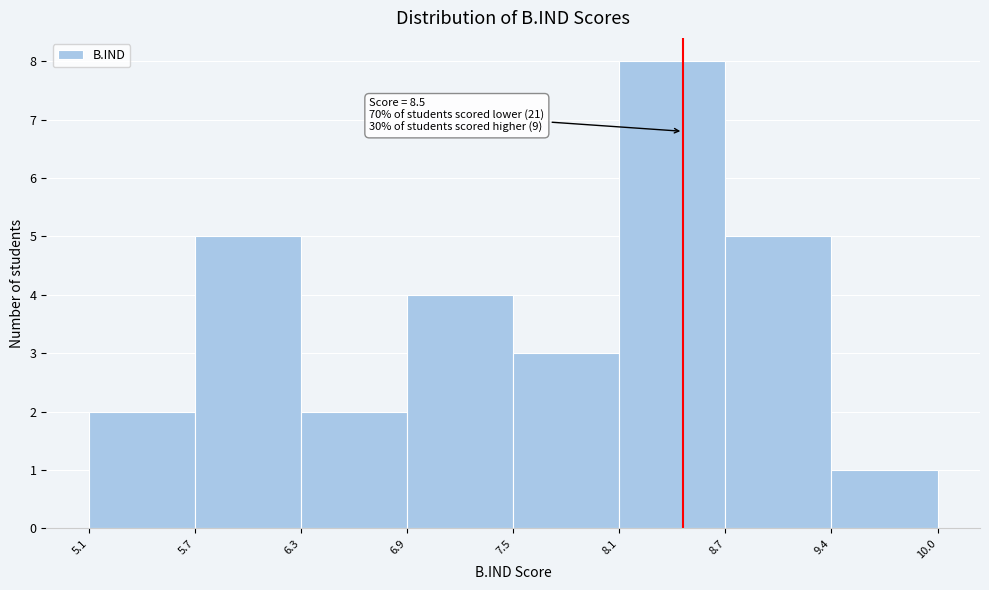

Which range on the x-axis has the tallest bar?

8.1 to 8.7